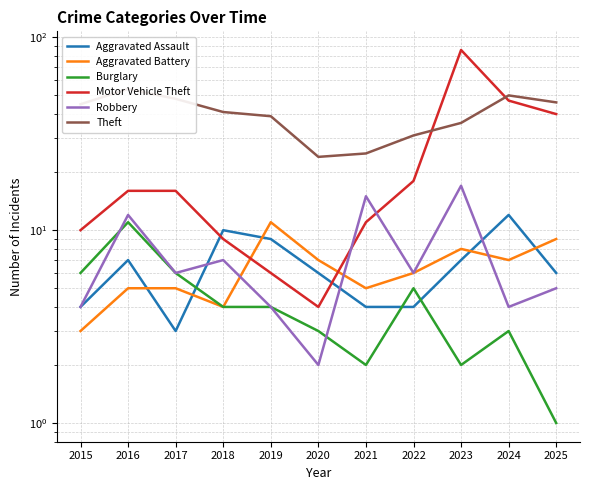

True or false: Theft and Aggravated Assault intersect in this chart.

False